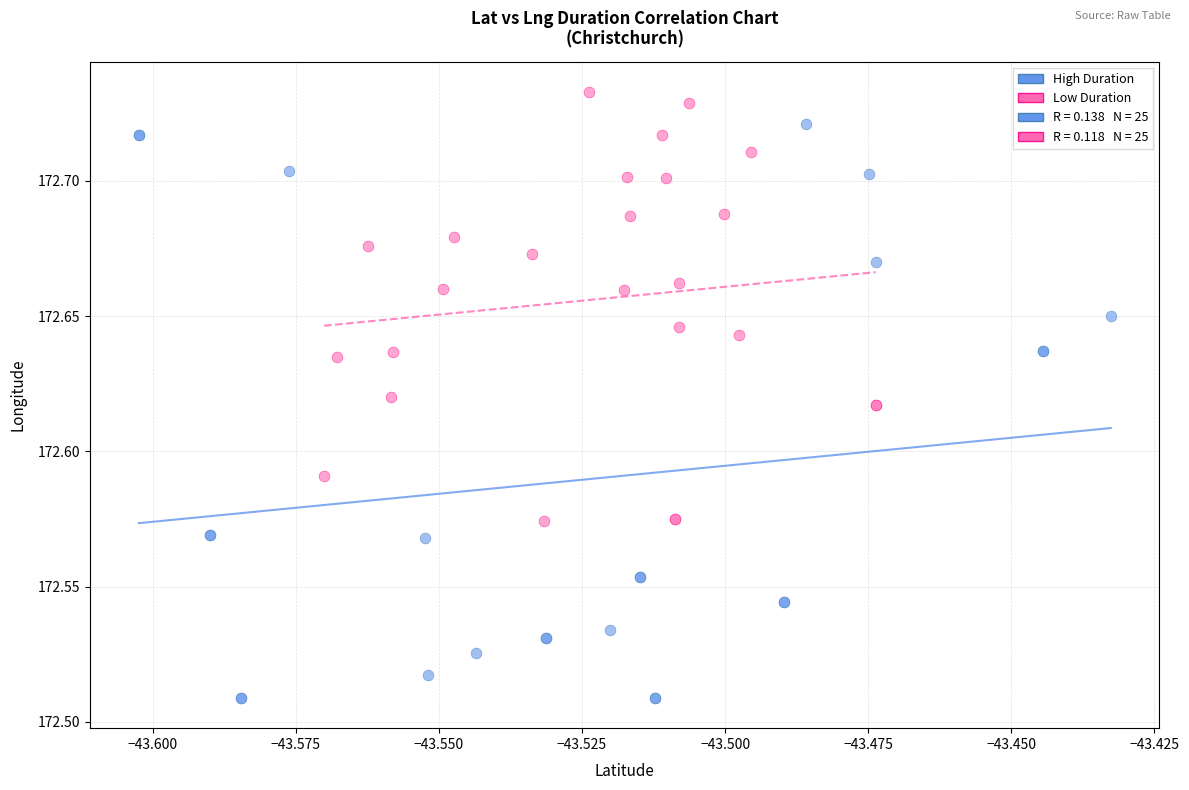

Which series reaches the minimum Y coordinate?

High Duration